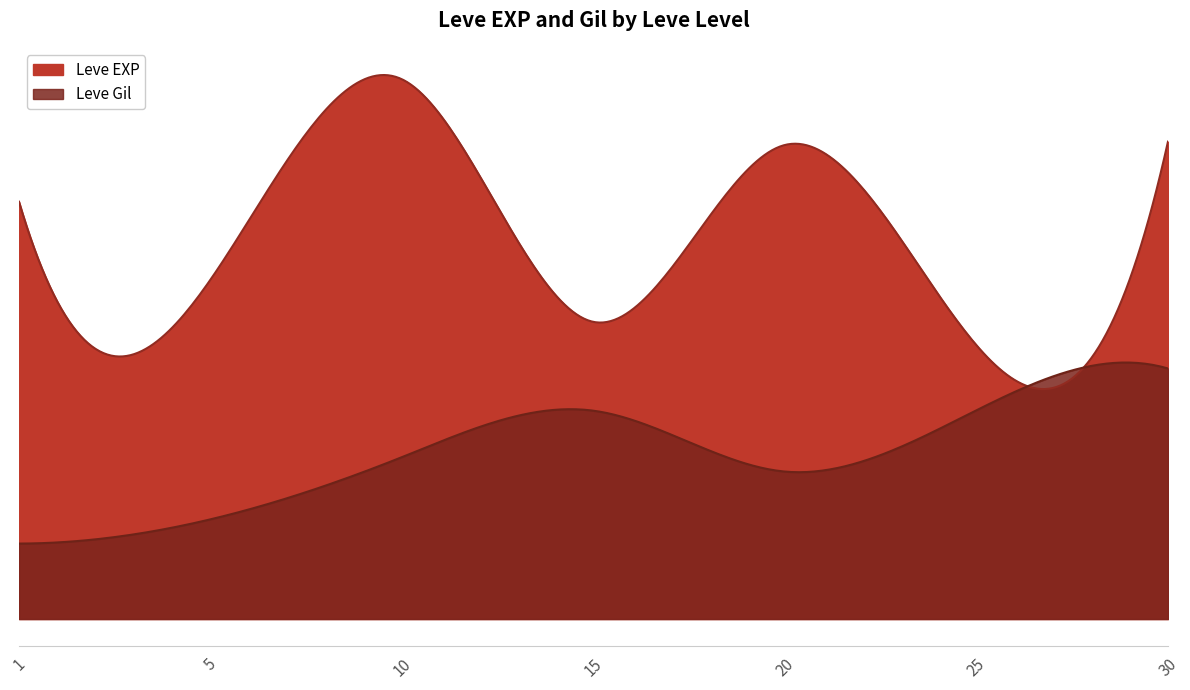

The Leve EXP series shows 223 at 30. True or false?

False